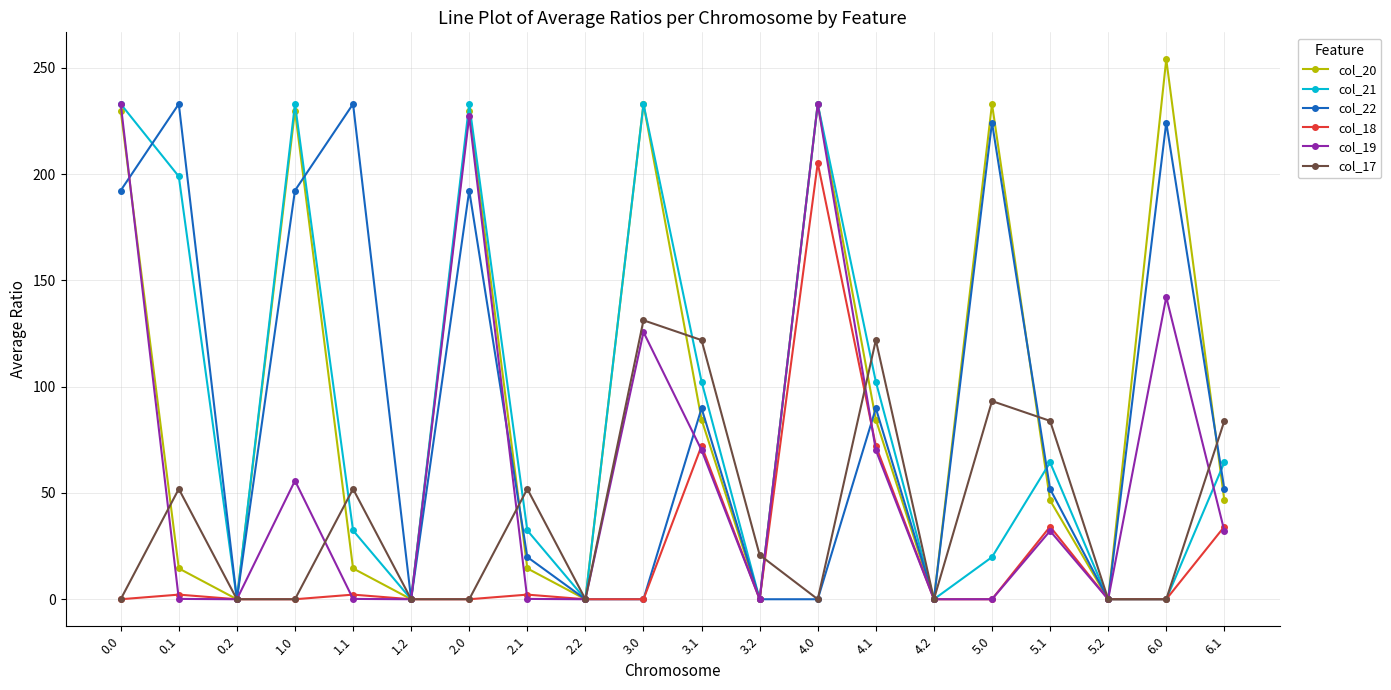

The value of col_21 at 0.0 is 412.6. True or false?

False